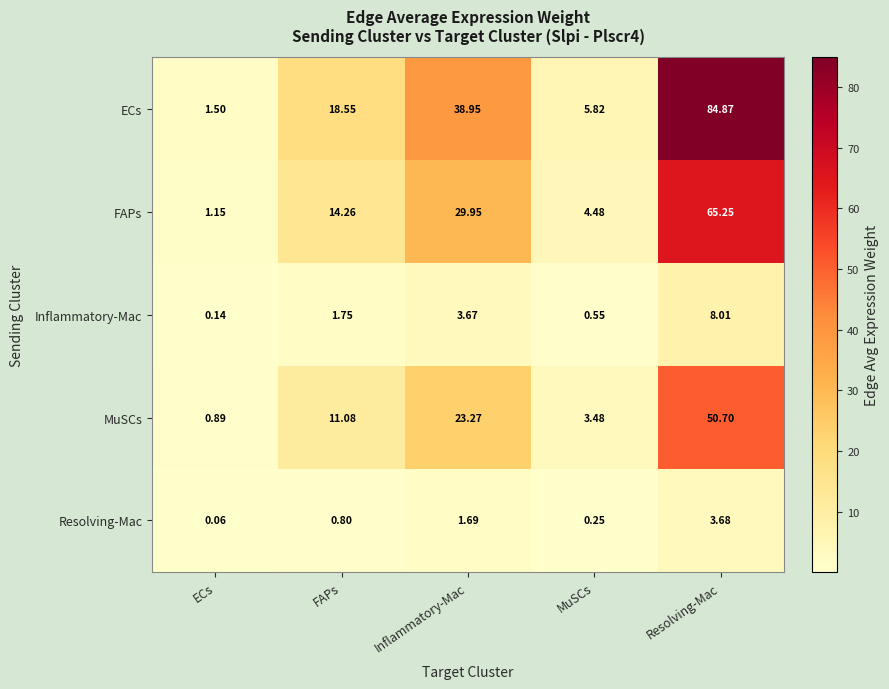

Which series has the widest spread of values?

ECs